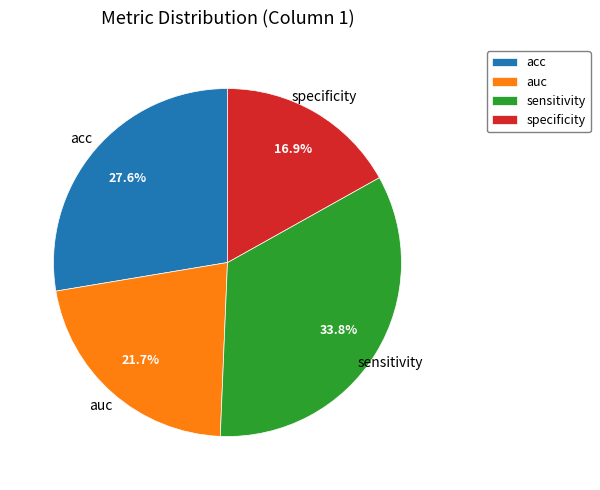

Count the number of slices in the pie.

4